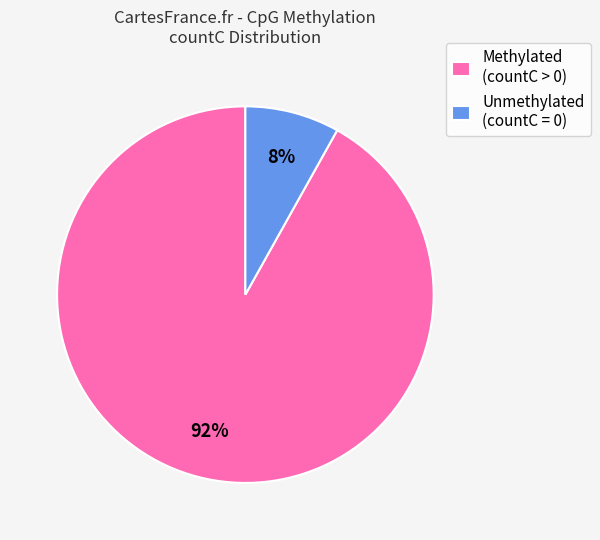

How many segments does this pie chart have?

2